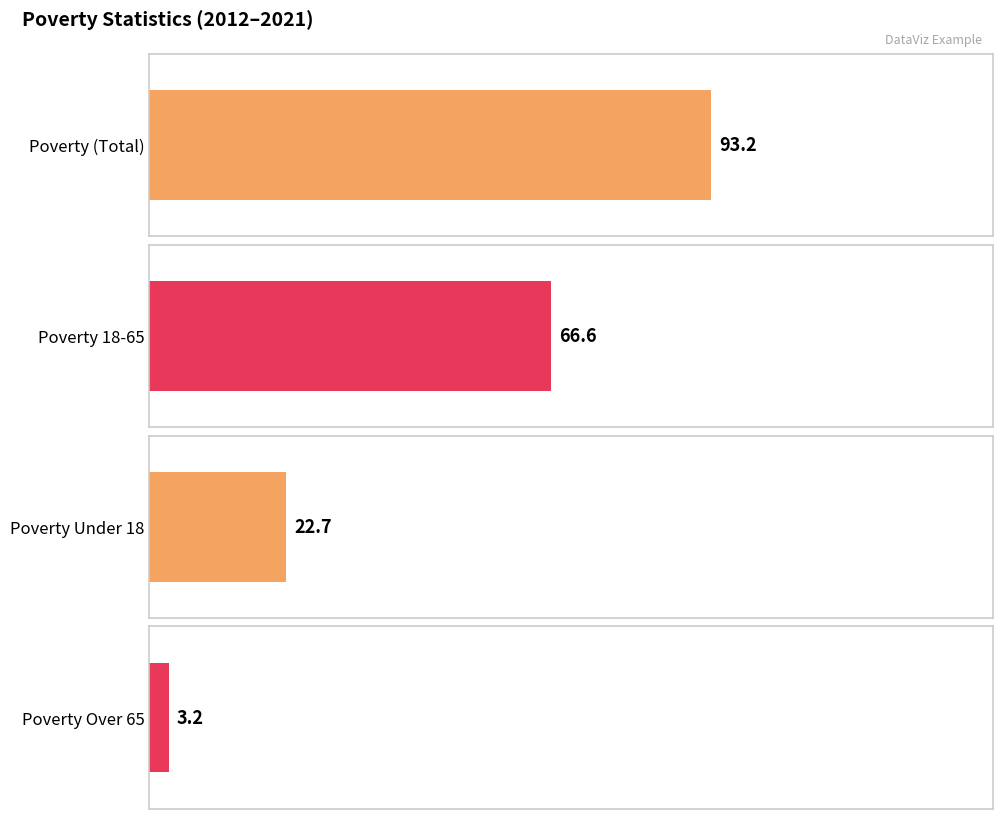

What is the average value of the Poverty_Over65 series?

3